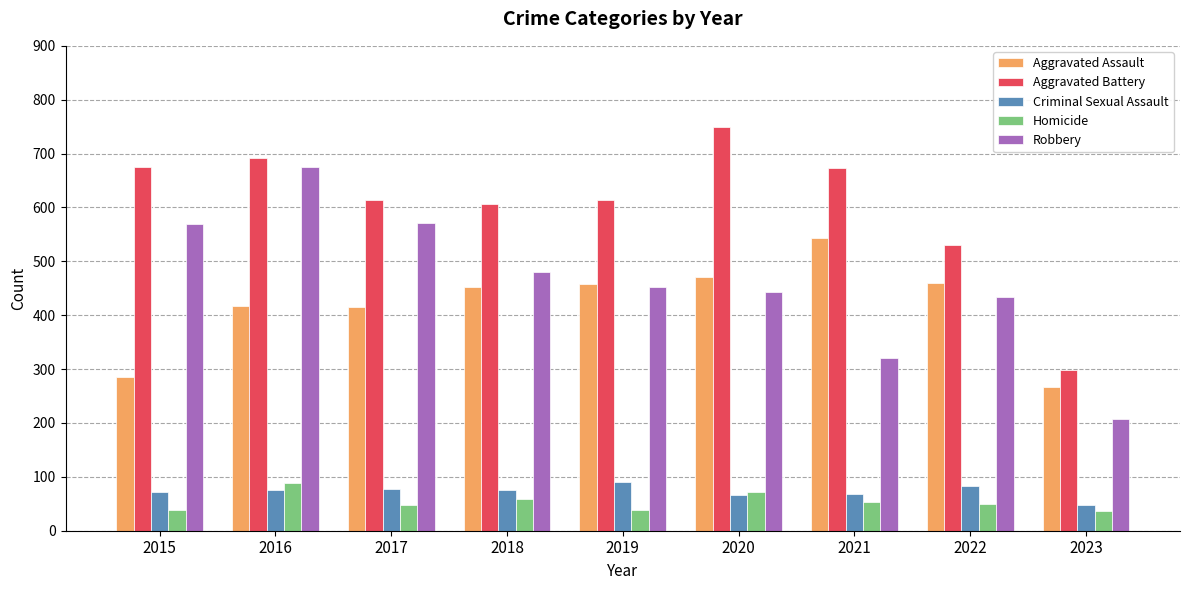

At which category does the chart reach its peak across all series?

2020